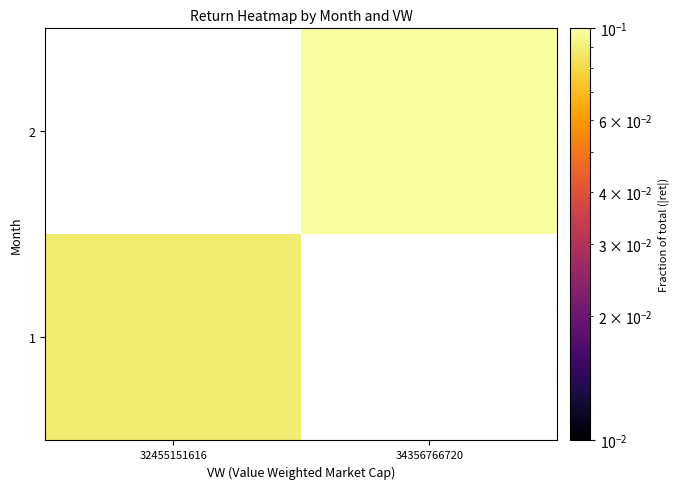

How many distinct data groups are displayed?

2